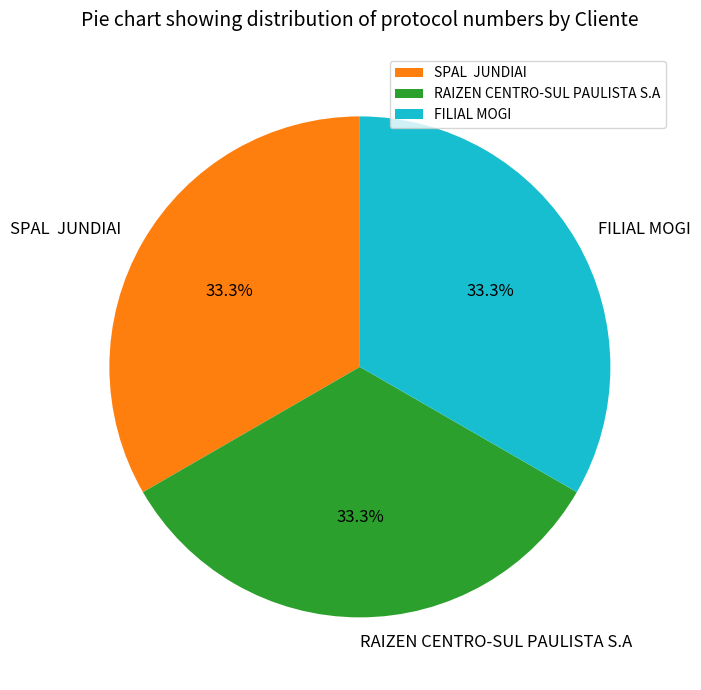

Is it true that FILIAL MOGI is 33% of the pie?

True